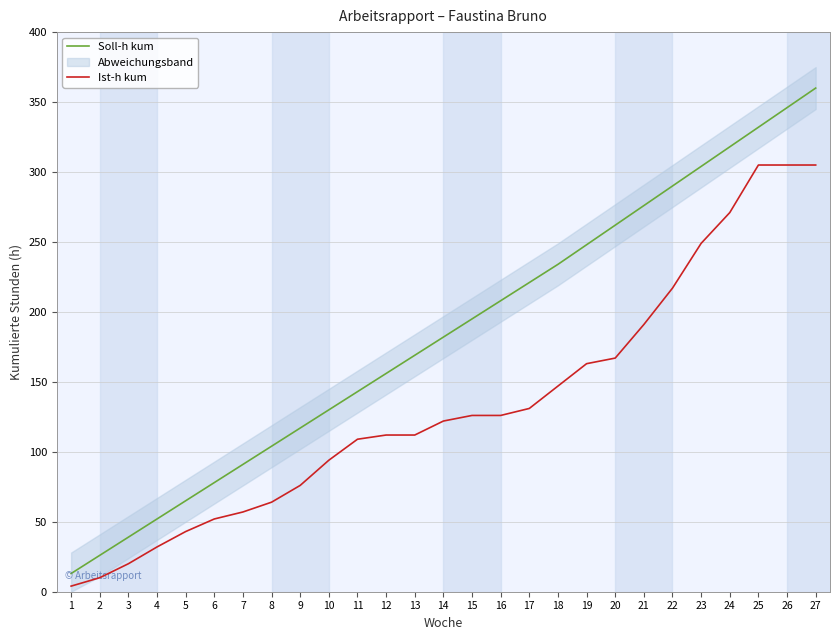

At 11, list the series in order from smallest to largest.

Ist-h kum, Soll-h kum